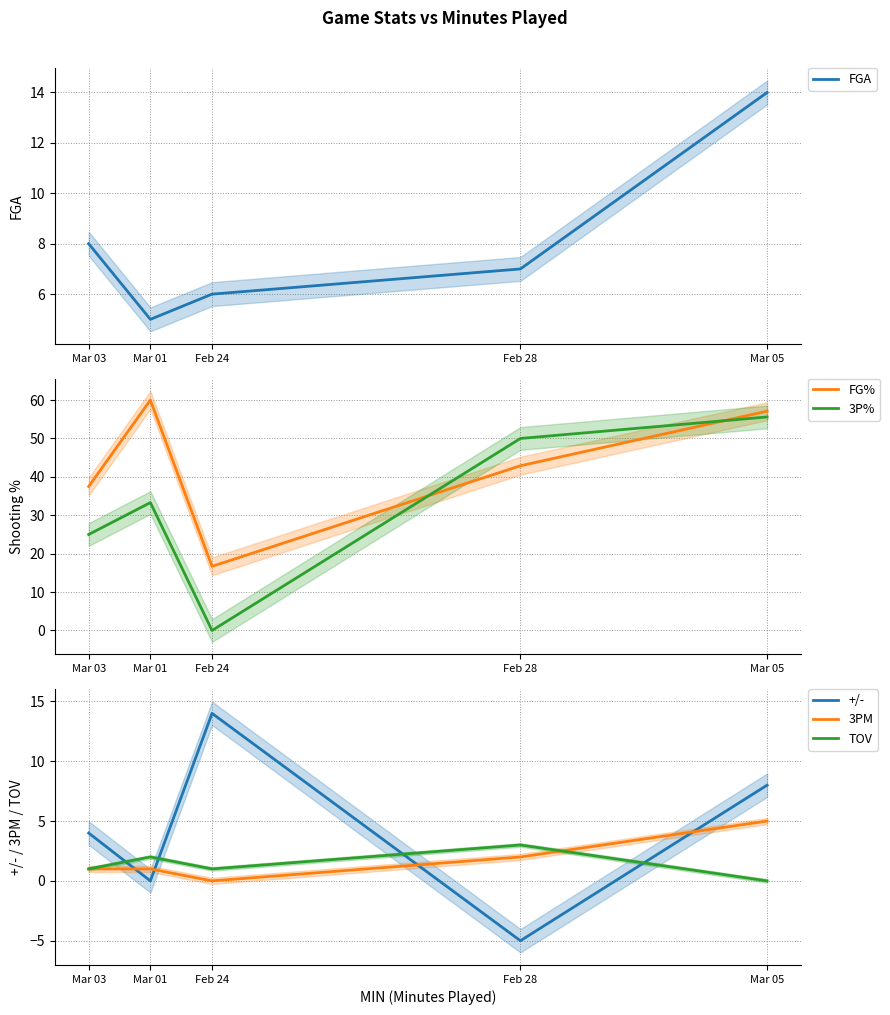

Rank the series by their maximum value, from highest to lowest.

FG%, 3P%, FGA, +/-, 3PM, TOV